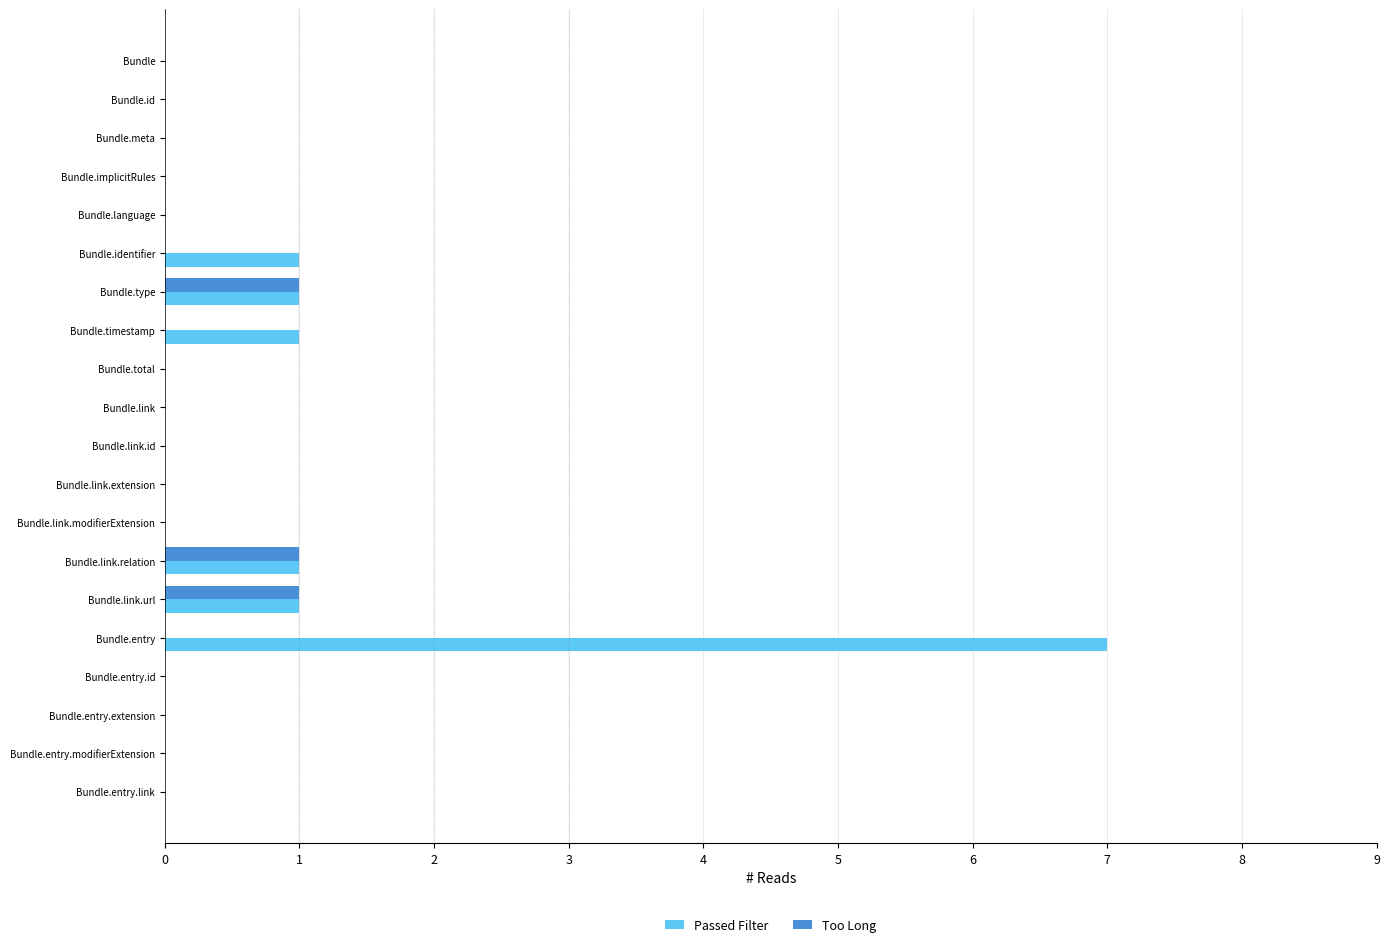

How many Too Long values are between 0 and 1?

20